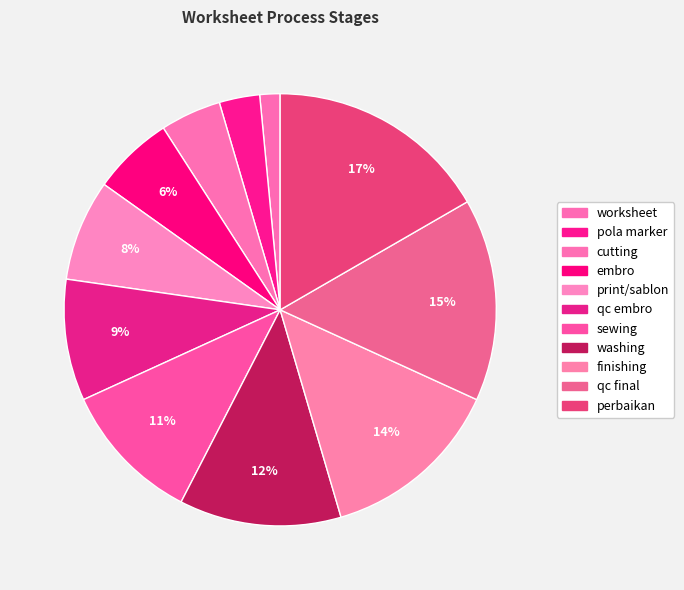

How many segments does this pie chart have?

11